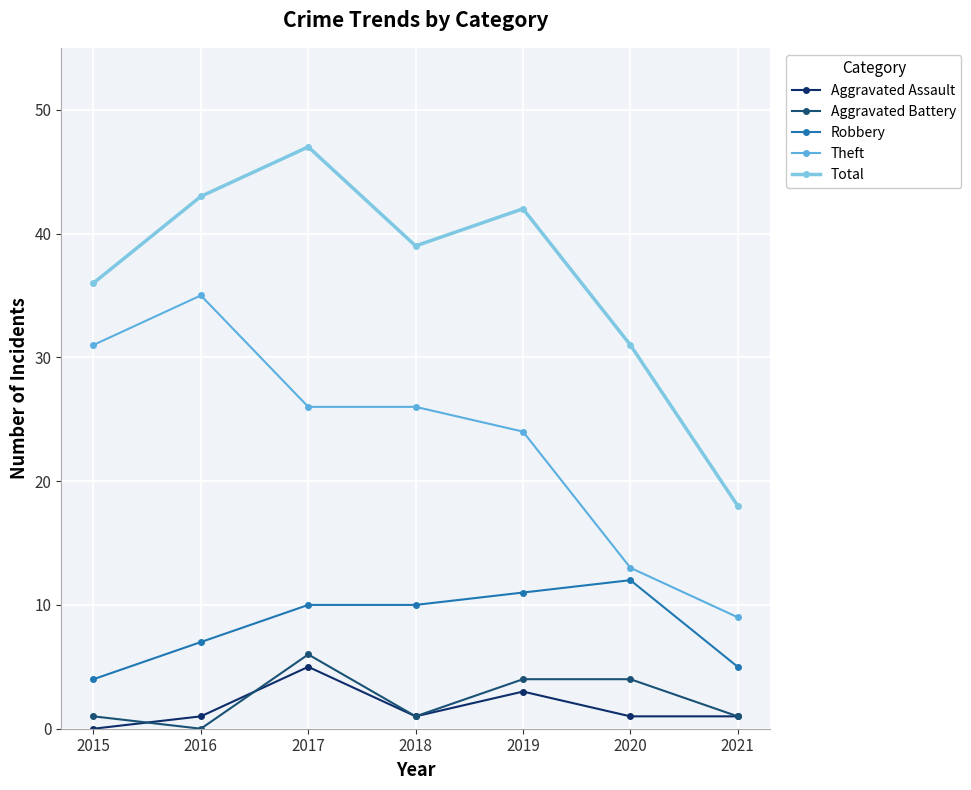

What is the sum of the Total values at 2019 and 2016?

85